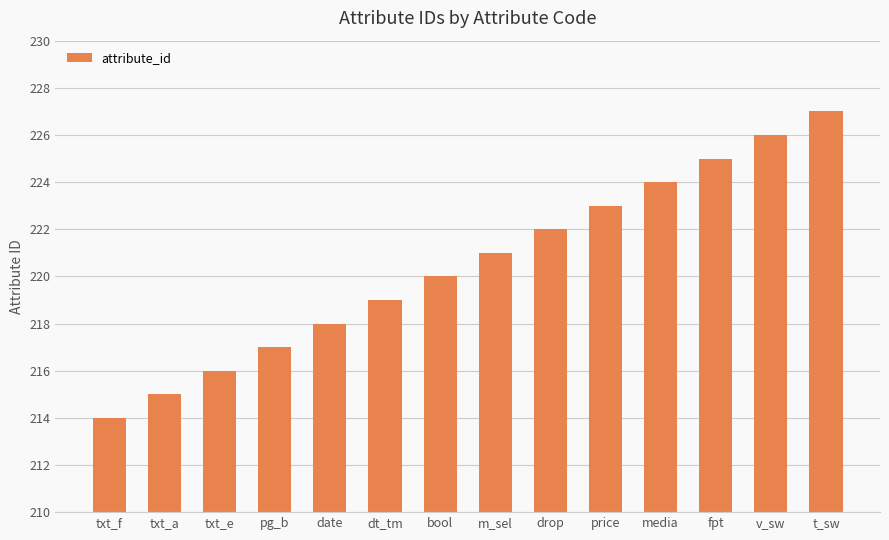

At which label is the value closest to 220?

bool